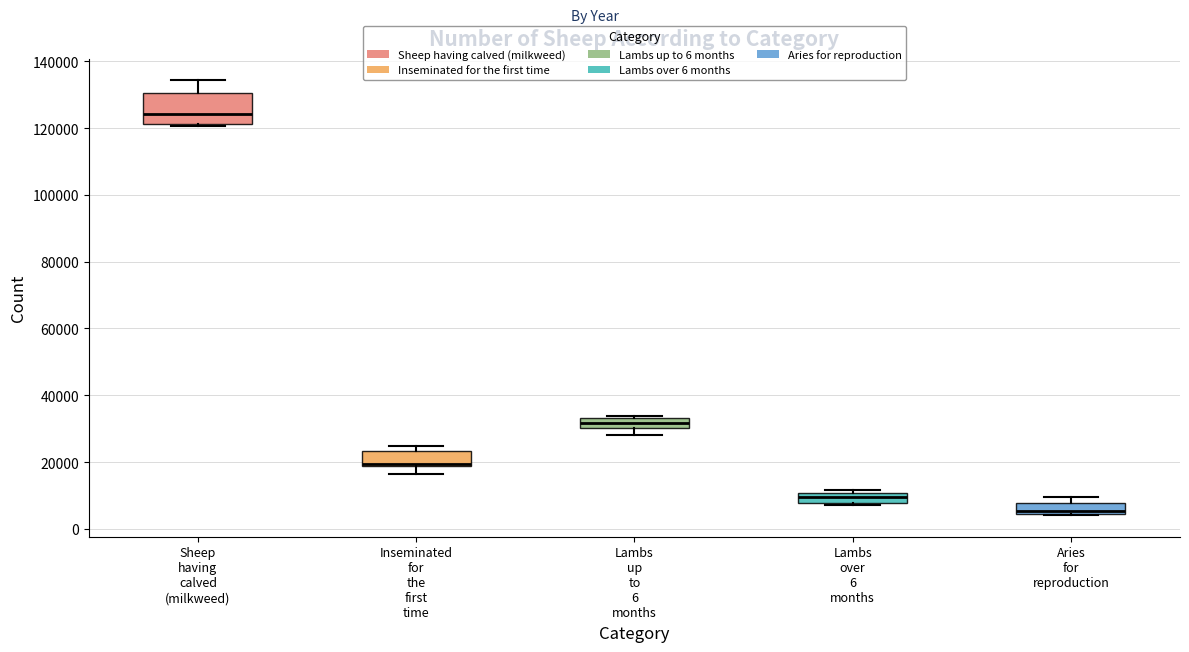

Where is the upper edge of the box for Inseminated for the first time on the y-axis? The values are not printed on the chart, so give them approximately, as read against the axis.

24000